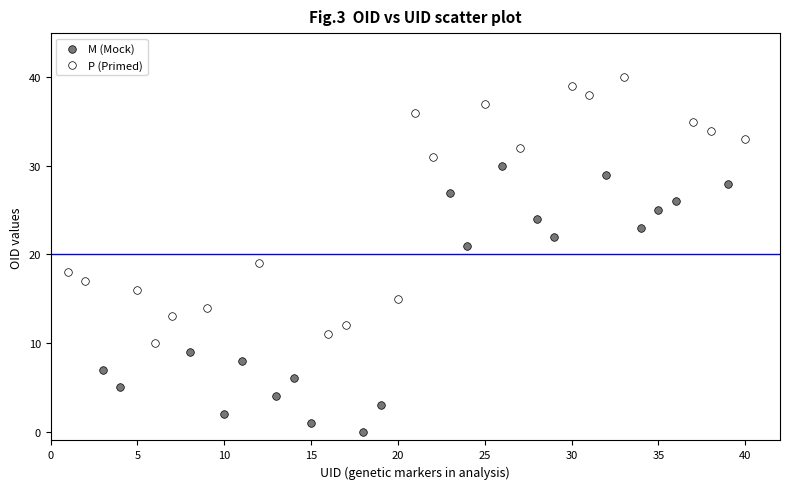

What are all the series names shown in the legend?

M (Mock), P (Primed)